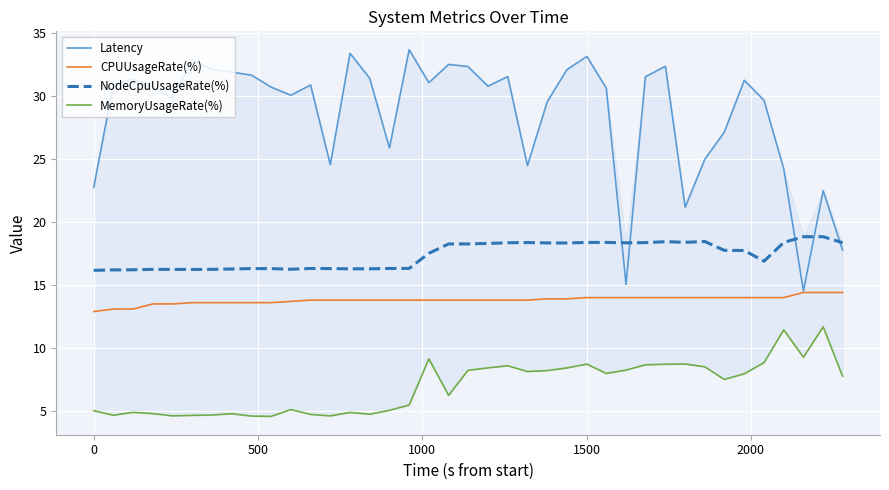

Reading left to right, transcribe all the data shown in this chart.

Latency: 22.8	31.0	31.3	30.7	29.8	32.8	32.1	31.9	31.7	30.7	30.1	30.9	24.6	33.4	31.4	25.9	33.7	31.1	32.5	32.3	30.8	31.5	24.5	29.5	32.1	33.1	30.6	15.1	31.5	32.4	21.2	25.0	27.1	31.2	29.7	24.2	14.5	22.5	17.8
CPUUsageRate(%): 12.9	13.1	13.1	13.5	13.5	13.6	13.6	13.6	13.6	13.6	13.7	13.8	13.8	13.8	13.8	13.8	13.8	13.8	13.8	13.8	13.8	13.8	13.8	13.9	13.9	14.0	14.0	14.0	14.0	14.0	14.0	14.0	14.0	14.0	14.0	14.0	14.4	14.4	14.4
NodeCpuUsageRate(%): 16.2	16.2	16.2	16.3	16.3	16.2	16.3	16.3	16.3	16.3	16.3	16.3	16.3	16.3	16.3	16.3	16.3	17.5	18.3	18.3	18.3	18.4	18.4	18.4	18.3	18.4	18.4	18.4	18.4	18.5	18.4	18.5	17.8	17.8	16.9	18.4	18.8	18.8	18.4
MemoryUsageRate(%): 5.0	4.7	4.9	4.8	4.6	4.7	4.7	4.8	4.6	4.6	5.1	4.8	4.6	4.9	4.8	5.1	5.5	9.2	6.3	8.3	8.4	8.6	8.2	8.2	8.4	8.7	8.0	8.3	8.7	8.7	8.8	8.5	7.5	8.0	8.9	11.5	9.3	11.7	7.8